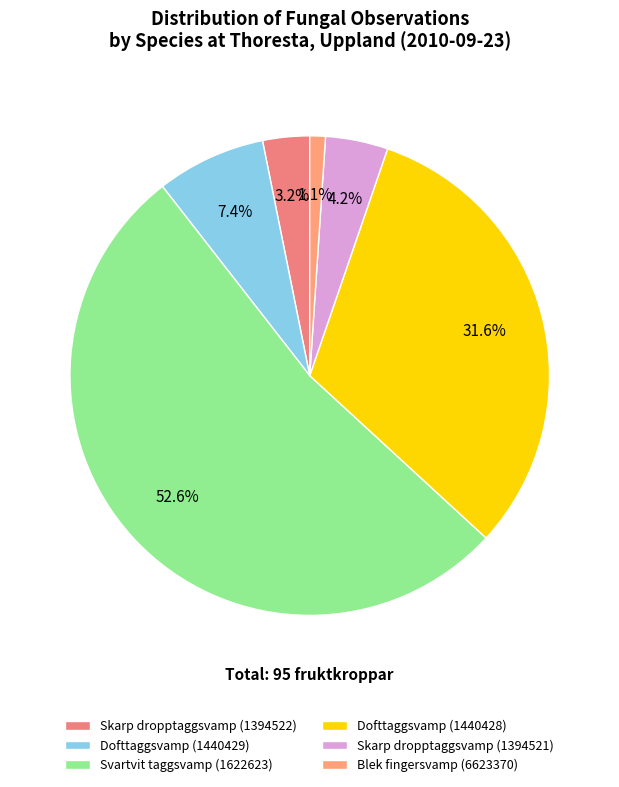

To the nearest percent, what percentage of the pie is Dofttaggsvamp (1440429)?

7%